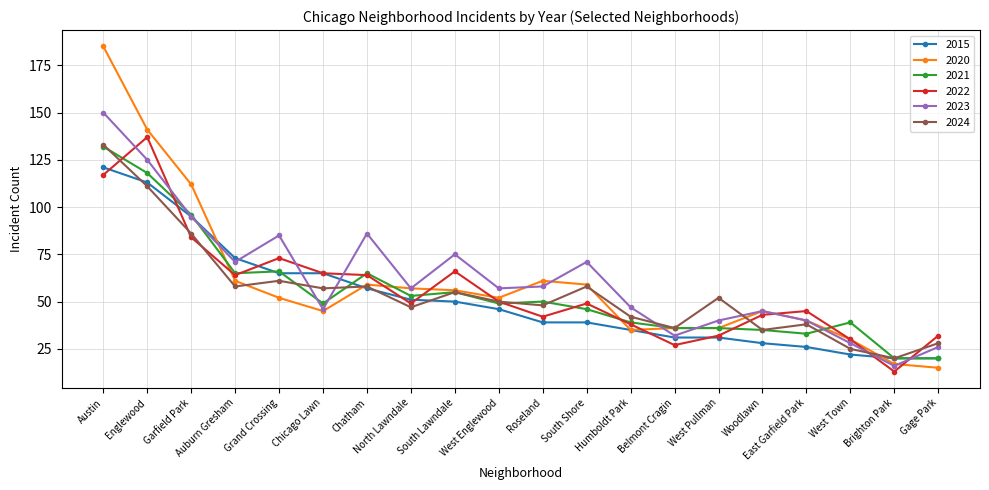

Which series has the largest total across all categories?

2023